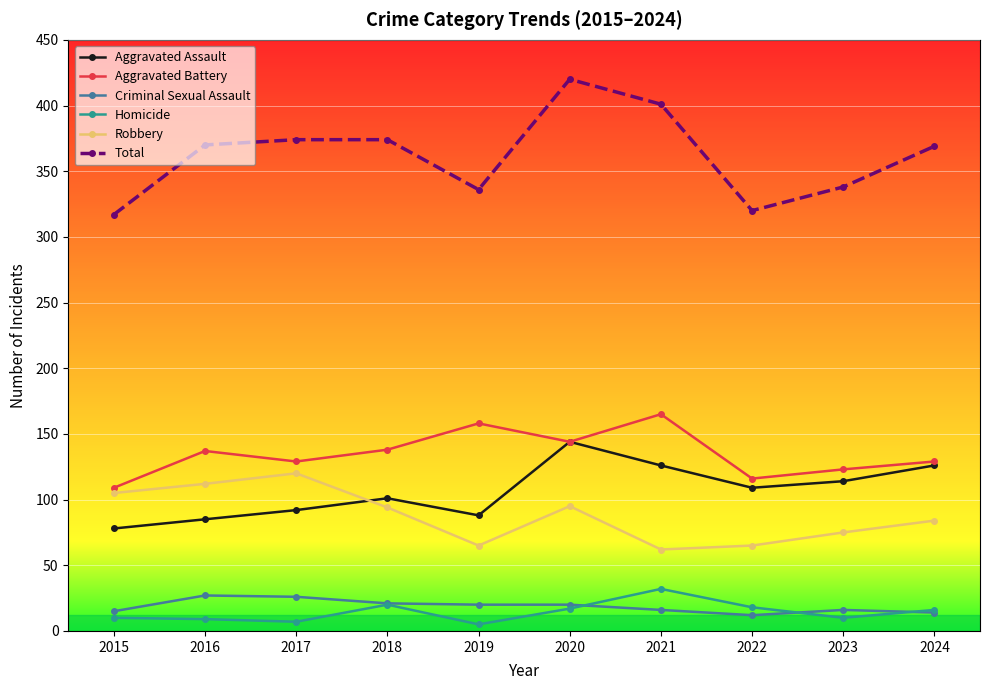

The Total series shows 609 at 2021. True or false?

False